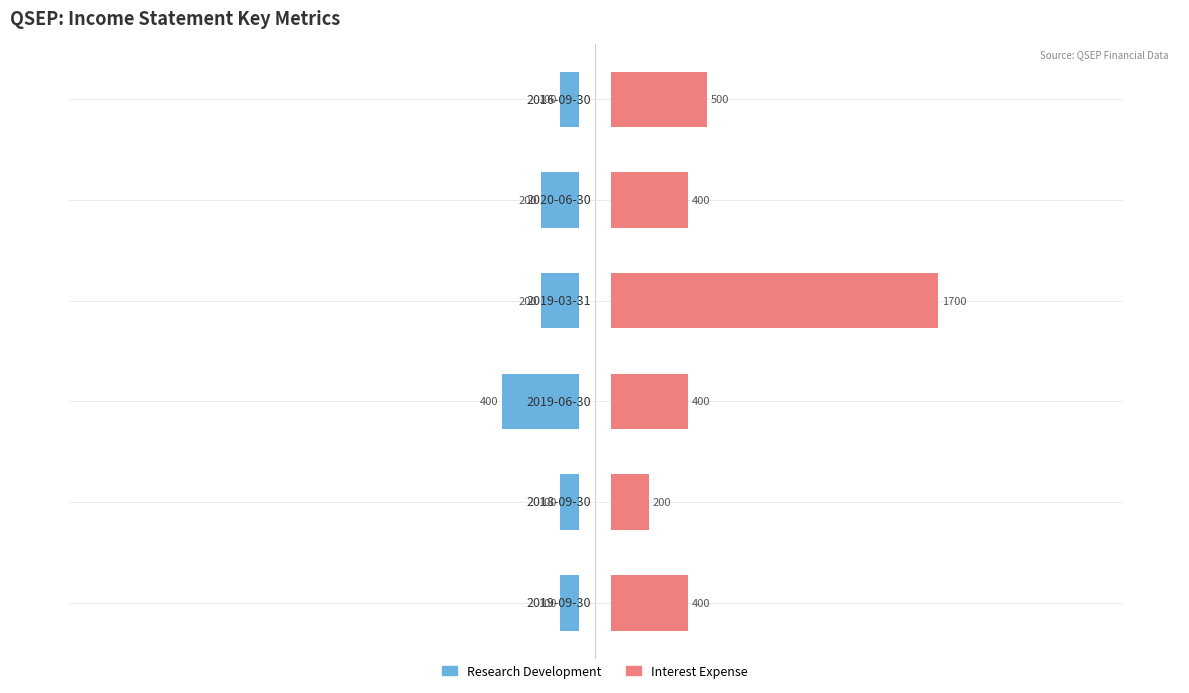

What are all the series names shown in the legend?

Research Development, Interest Expense